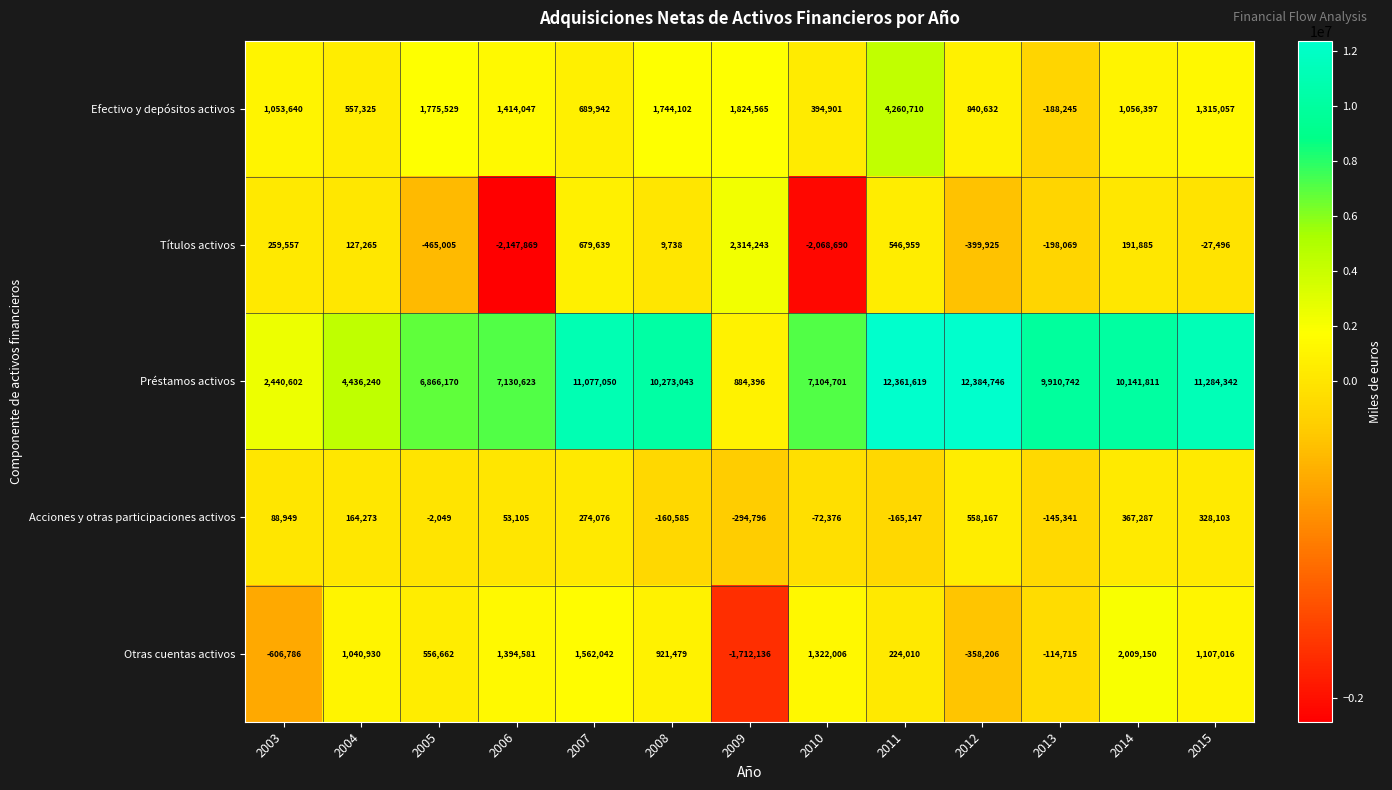

The value of Efectivo y depósitos activos at 2008 is 2740117. True or false?

False